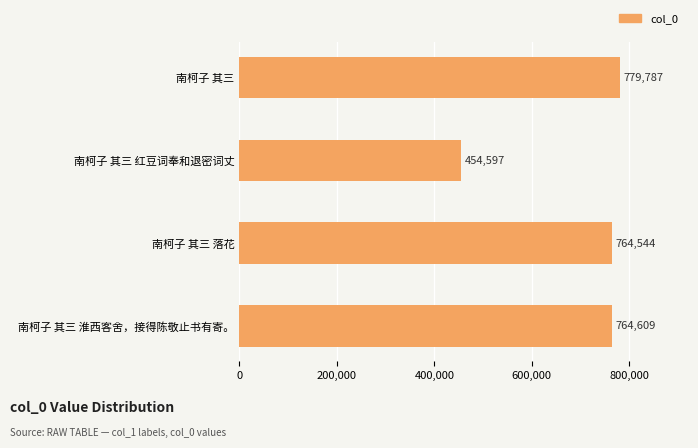

What is the label of the 2nd bar from the bottom?

南柯子 其三 落花